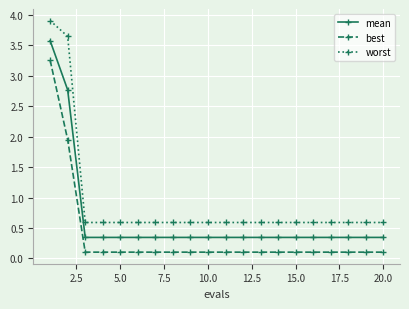

What is the value of the best point at the 6th from the left?

0.1